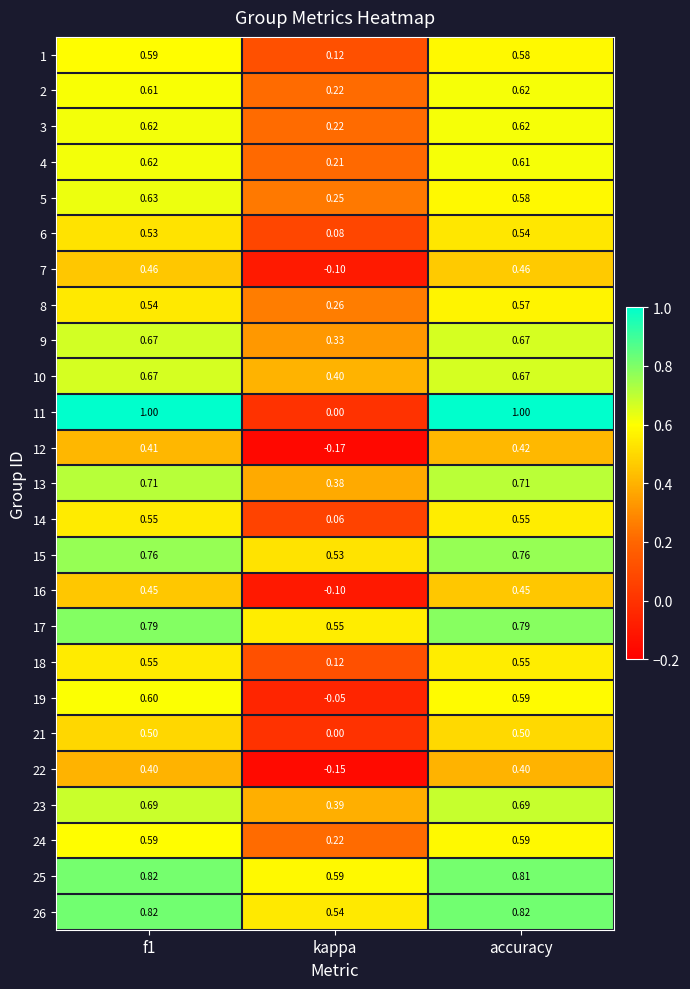

Which series has the widest spread of values?

11